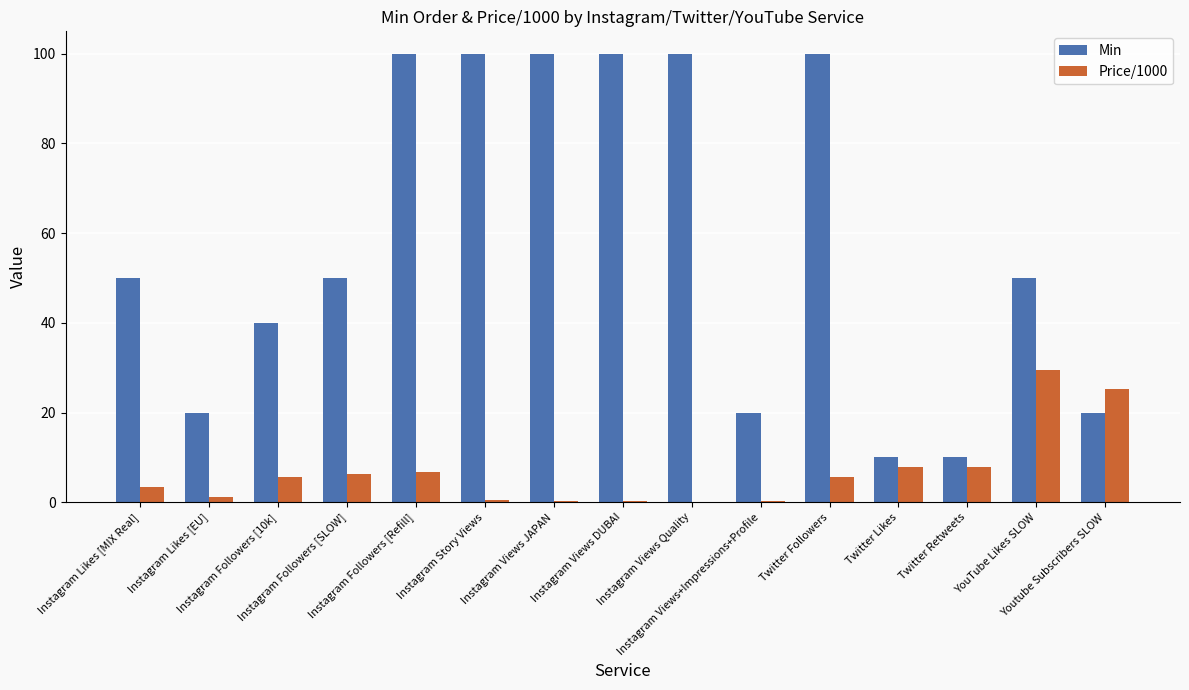

How many distinct data groups are displayed?

2